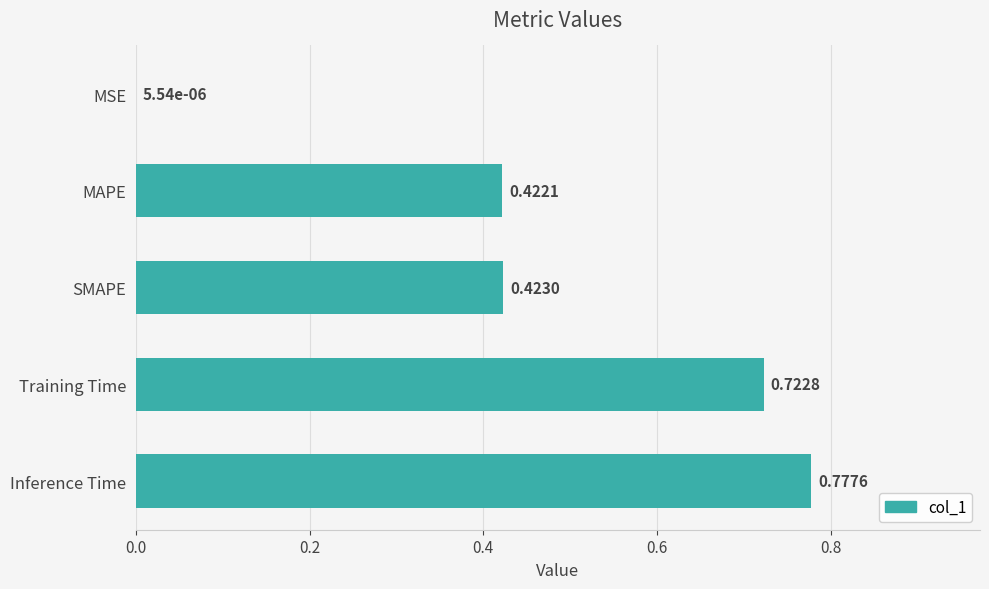

What is the change in value from MSE to SMAPE?

+0.4